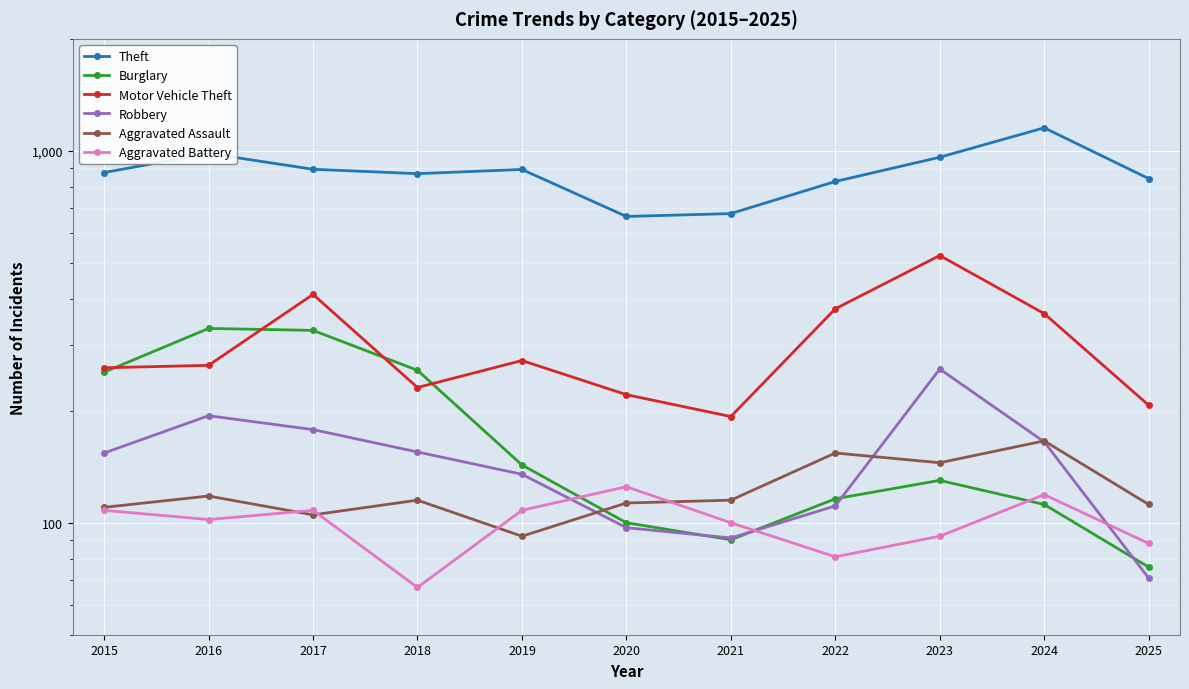

At how many categories does at least one series exceed 529?

11